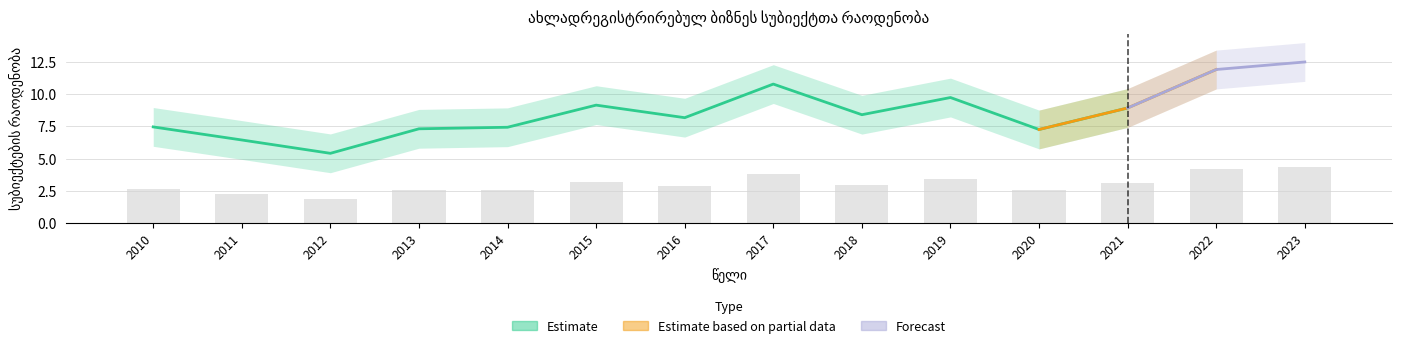

Reading right to left, transcribe all the data shown in this chart.

4.4	4.2	3.1	2.5	3.4	2.9	3.8	2.9	3.2	2.6	2.6	1.9	2.3	2.6